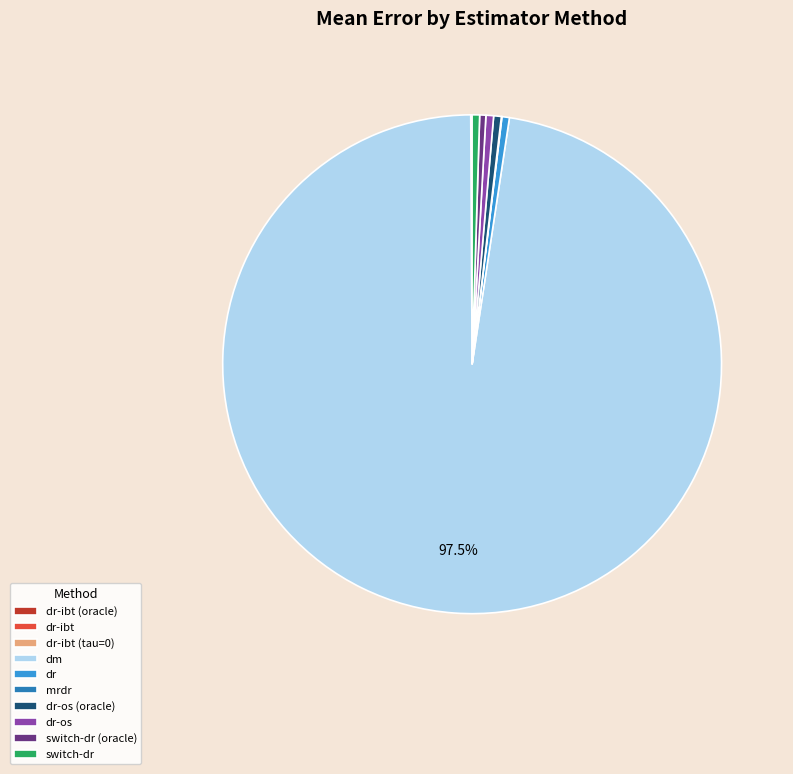

Which category accounts for the majority?

dm